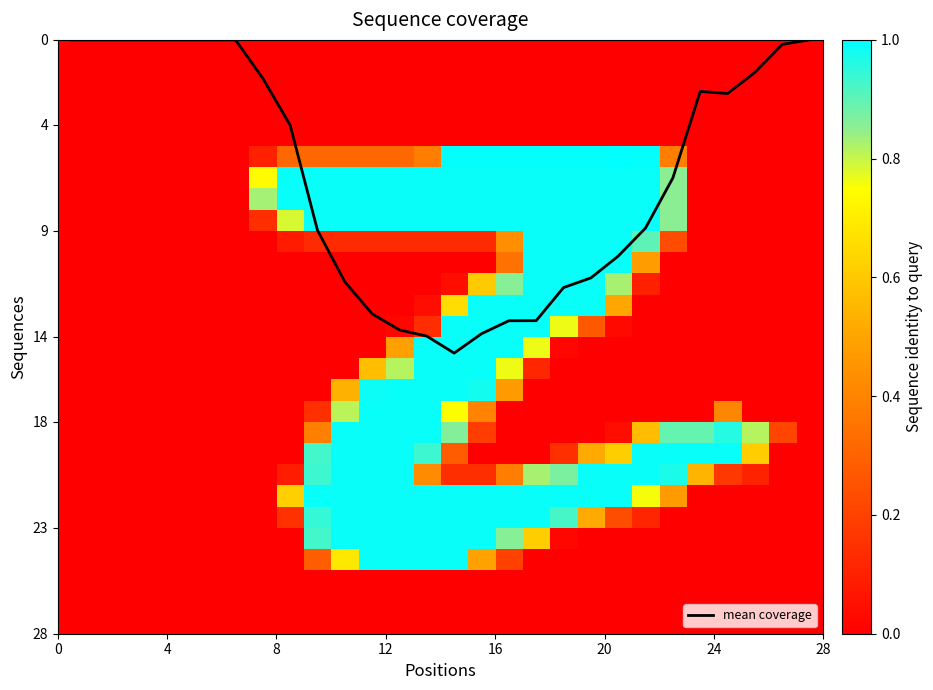

What is the highest value of the mean coverage series?

14.8